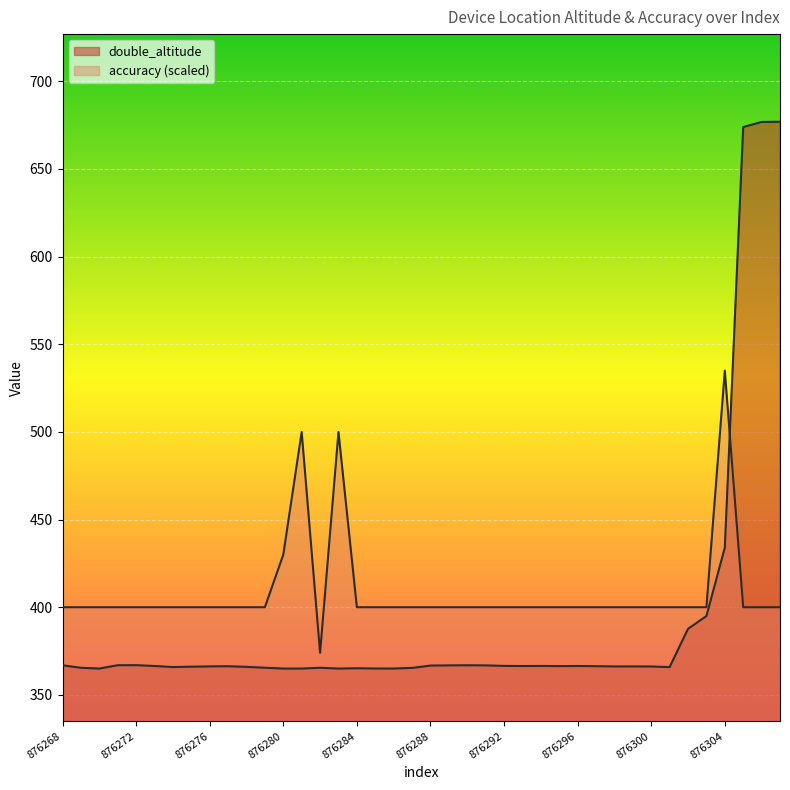

What is the approximate value at 876275?

366.1